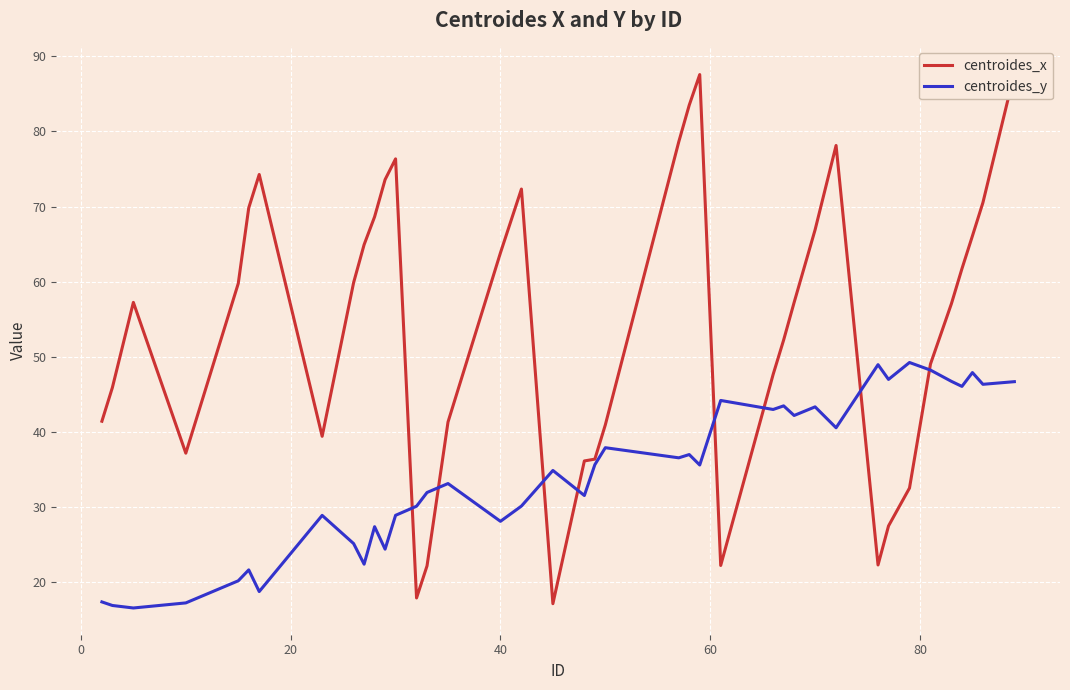

What is the highest value of the centroides_y series?

49.2